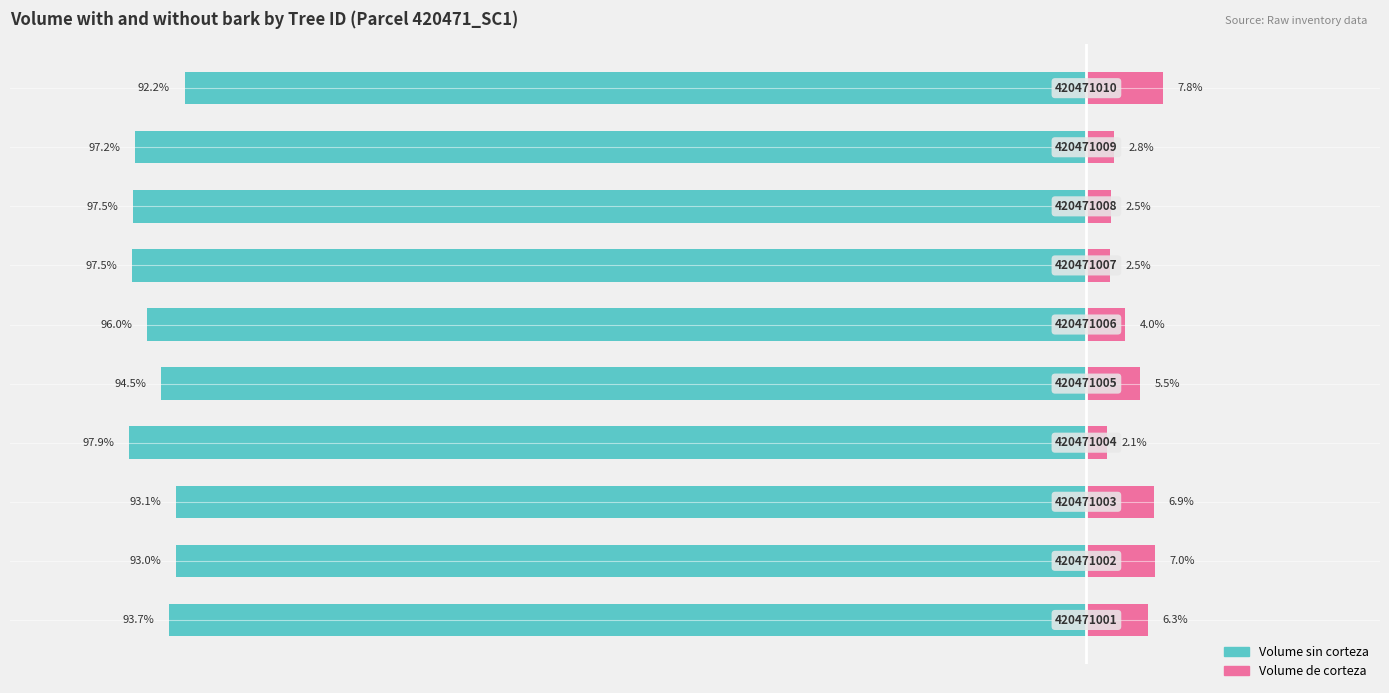

How many groups of bars are there?

10